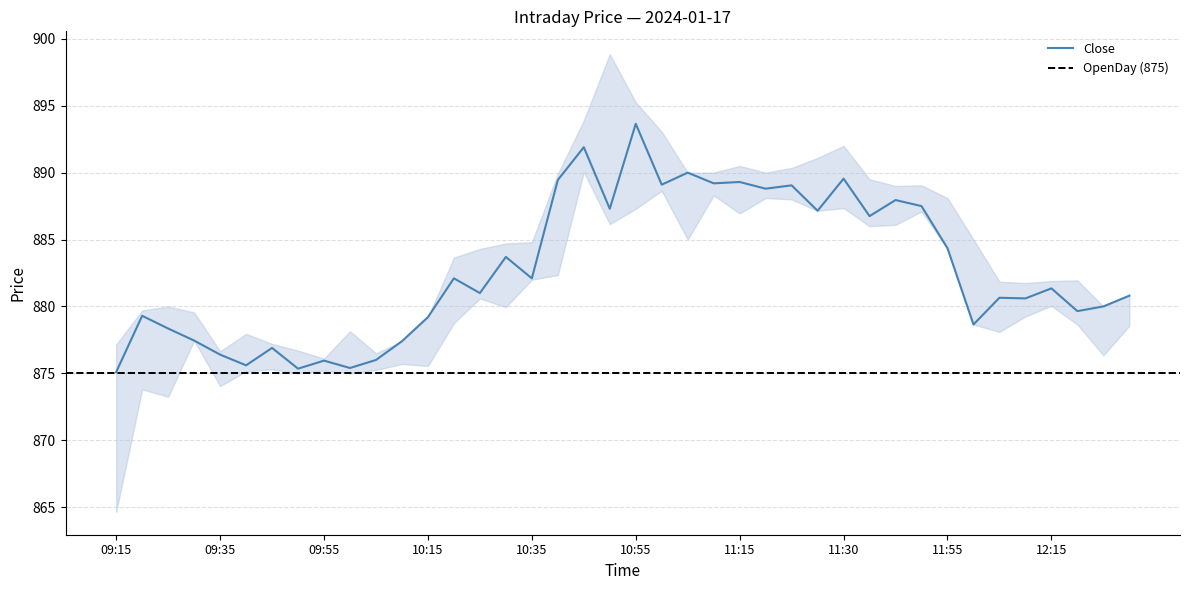

Is this an area chart (filled region under the line)?

No